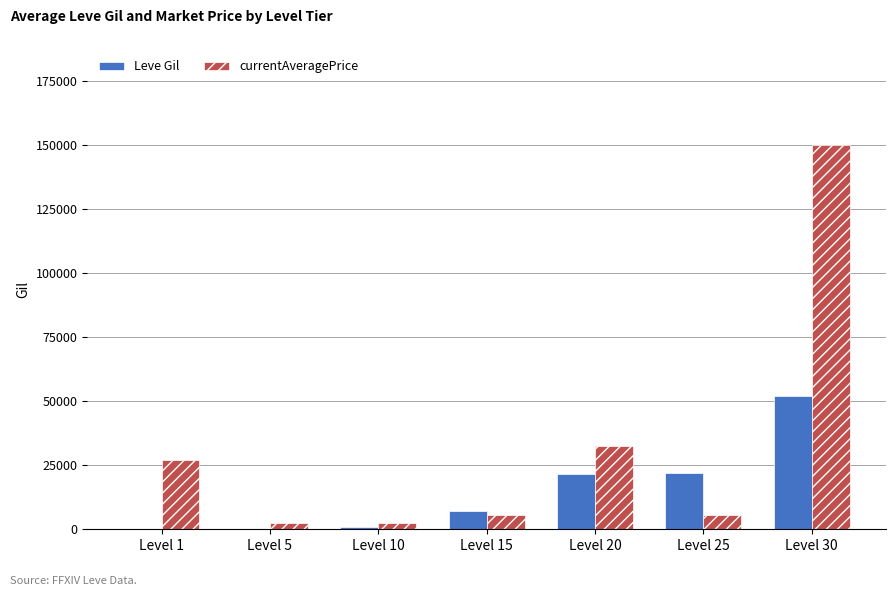

Does the chart contain stacked bars?

No